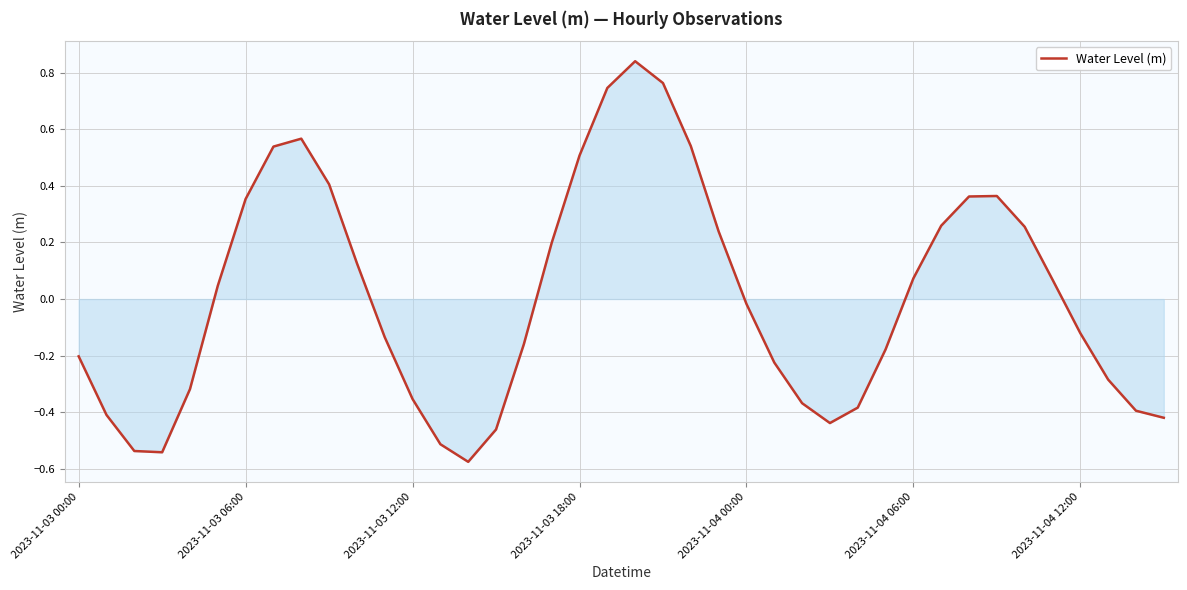

Is it true that the value at 2023-11-03 12:00 is -0.6?

False